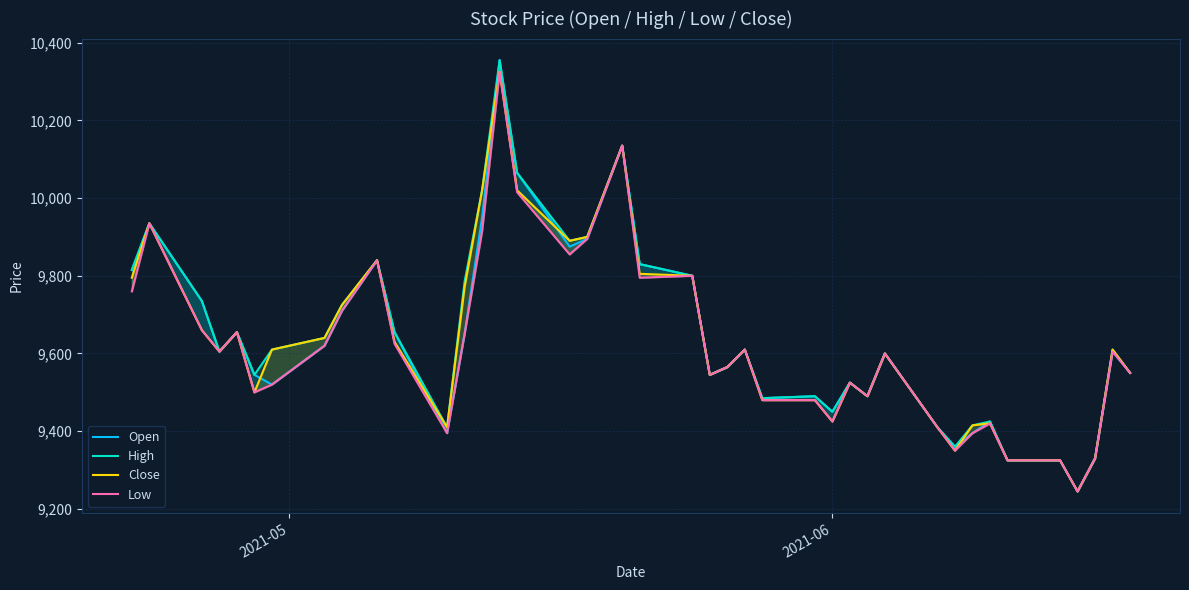

At how many categories does at least one series exceed 9942?

4